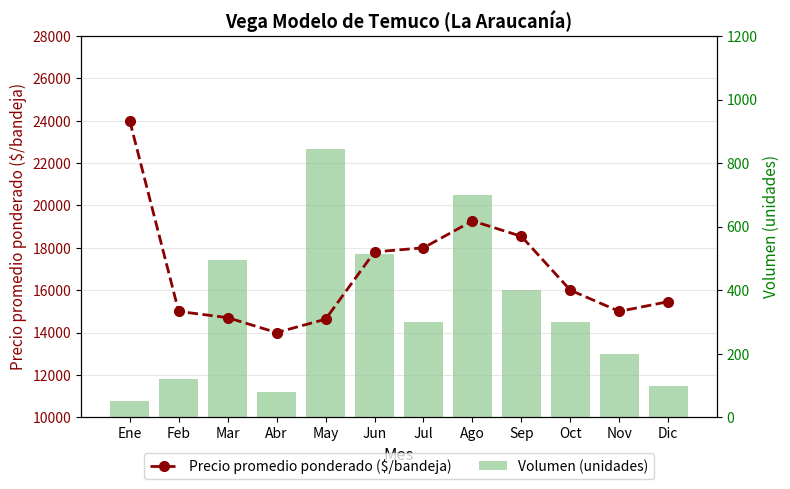

At which category is the sum across all series the highest?

Ene